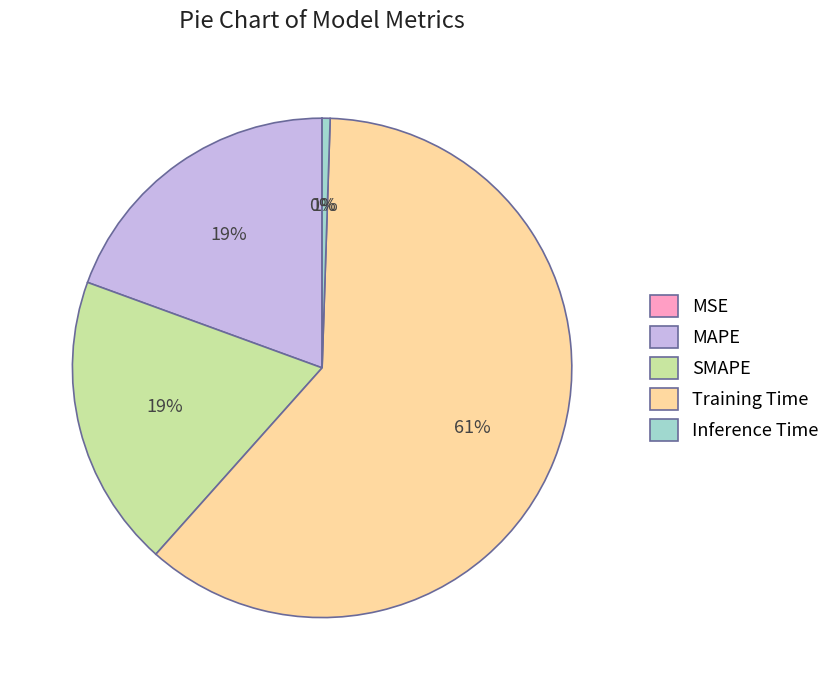

Between Inference Time and Training Time, which is larger?

Training Time